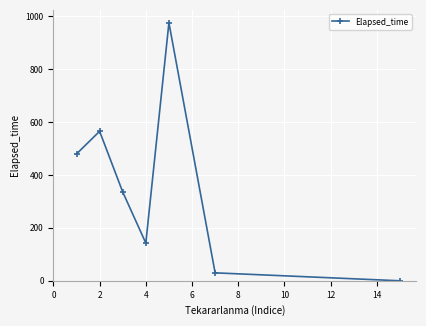

What is the average value?

361.1